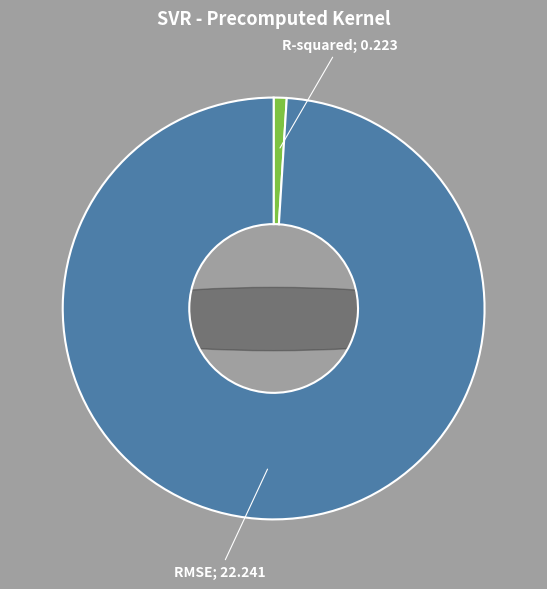

Does R-squared represent more than half of the total?

No